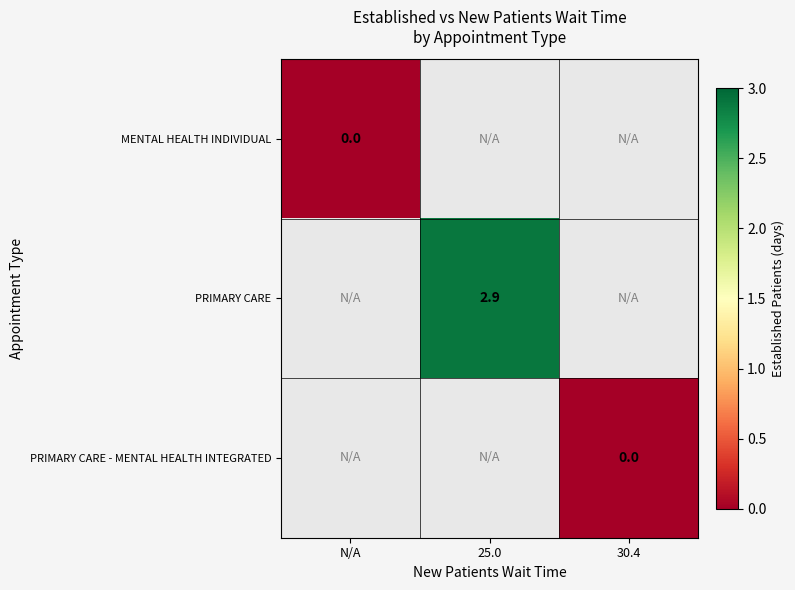

True or false: PRIMARY CARE has a value of 2.9 at 25.0.

True